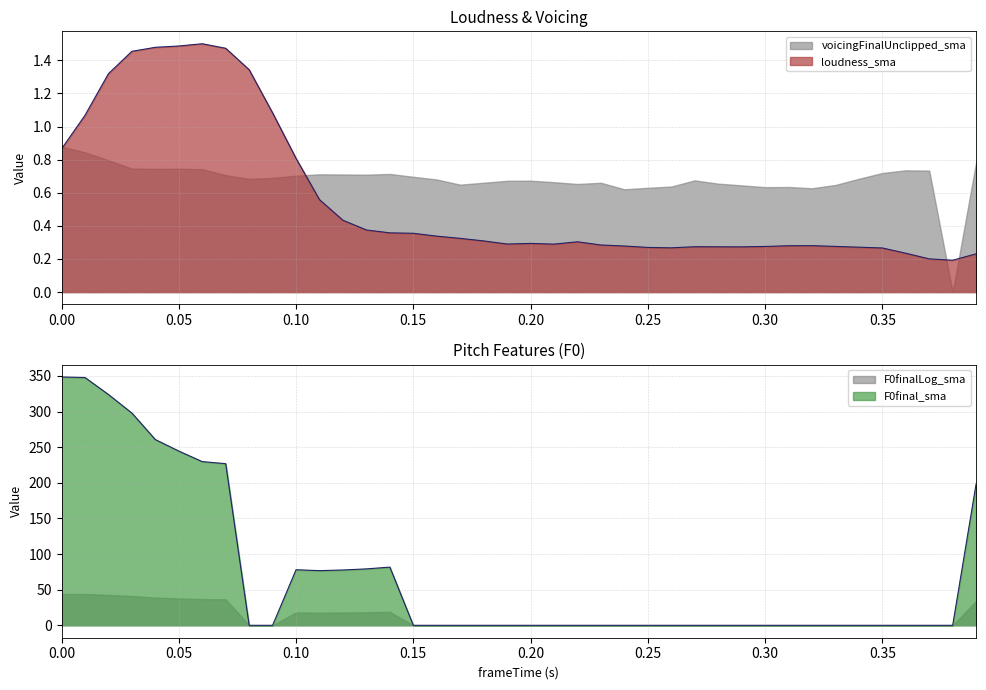

How many interior local peaks does the loudness_sma series have?

5